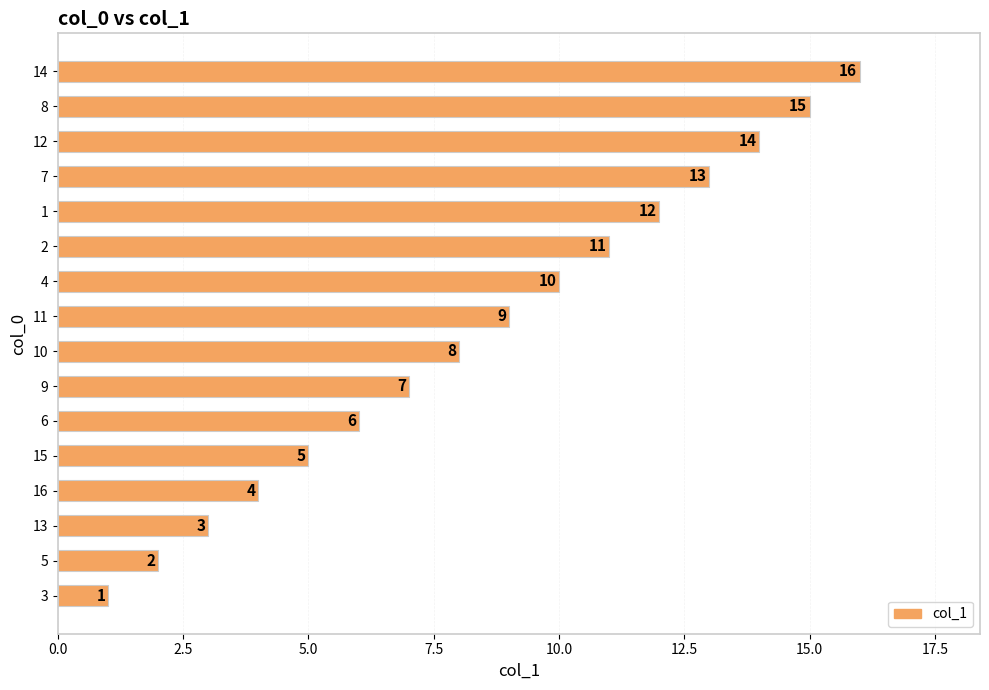

Which label corresponds to the largest value in the chart?

14